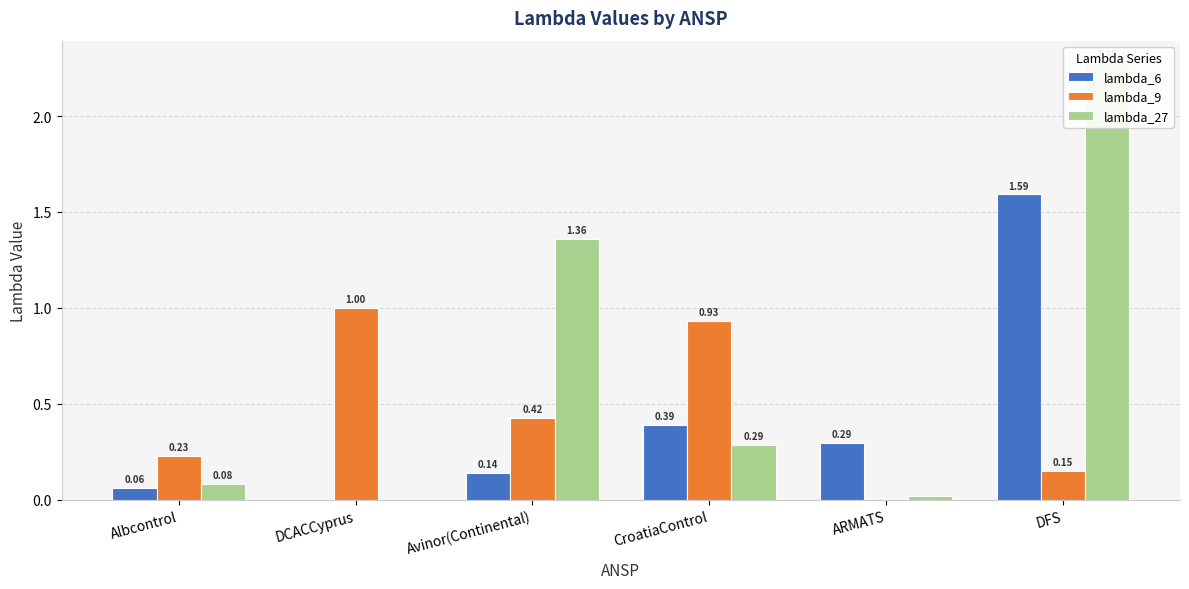

What is the label of the 1st bar from the left?

Albcontrol